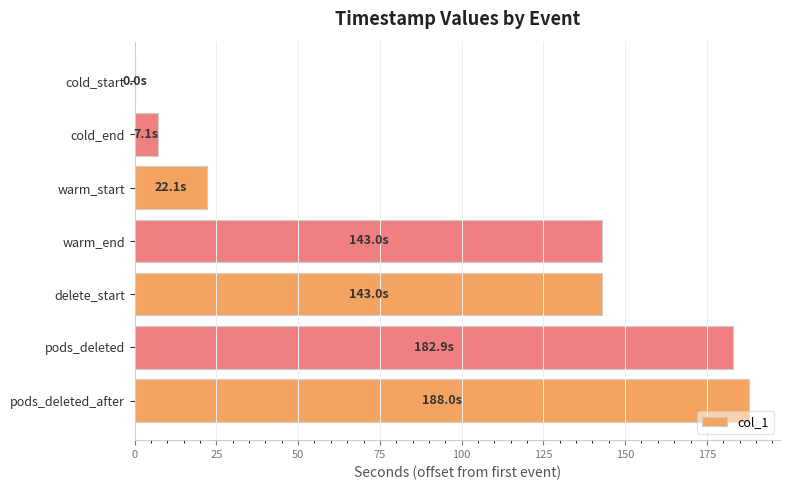

What value does the data have at warm_start?

22.1